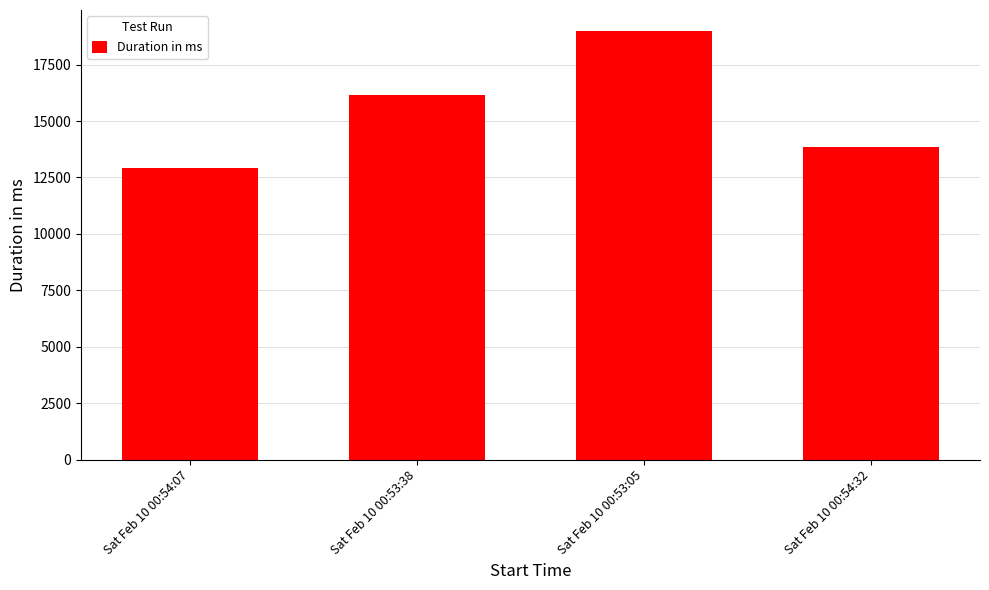

Does the chart contain stacked bars?

No